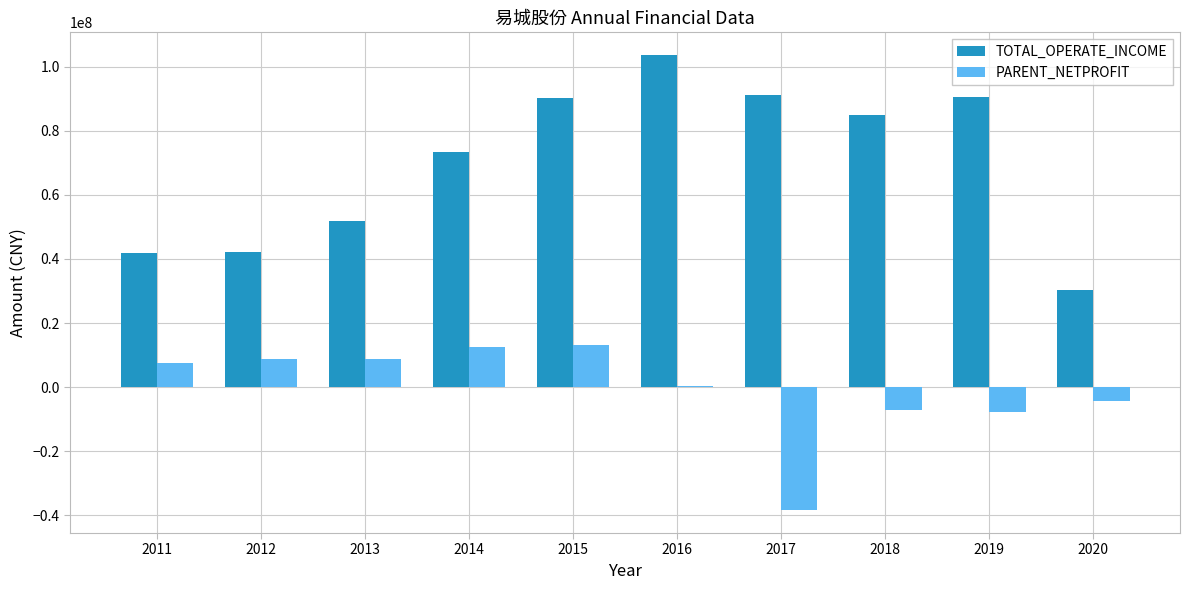

What is the maximum value for PARENT_NETPROFIT?

13061252.6